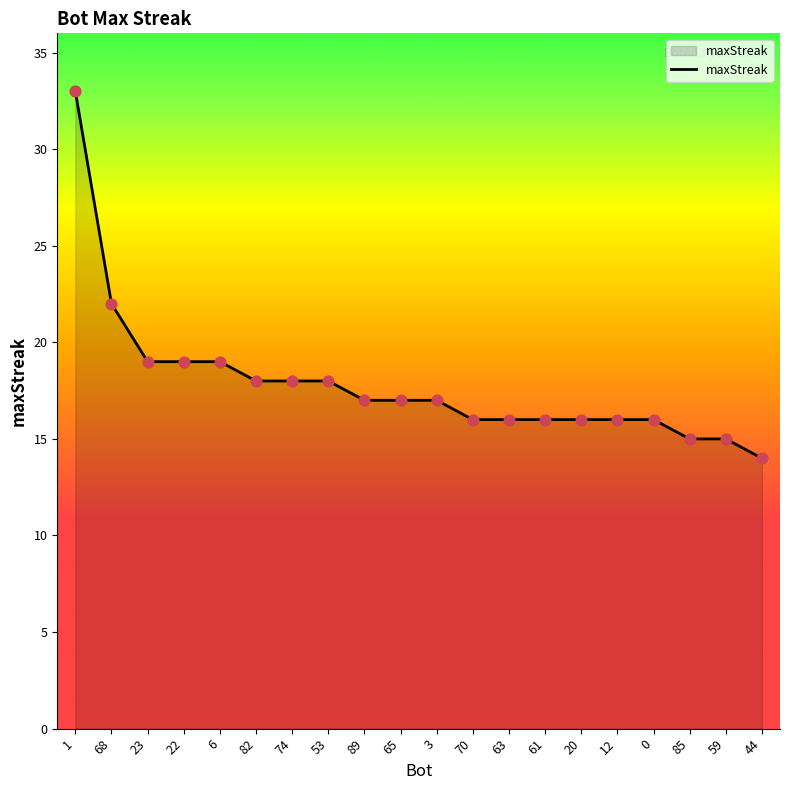

What is the ratio of the value at 23 to the value at 68?

0.9